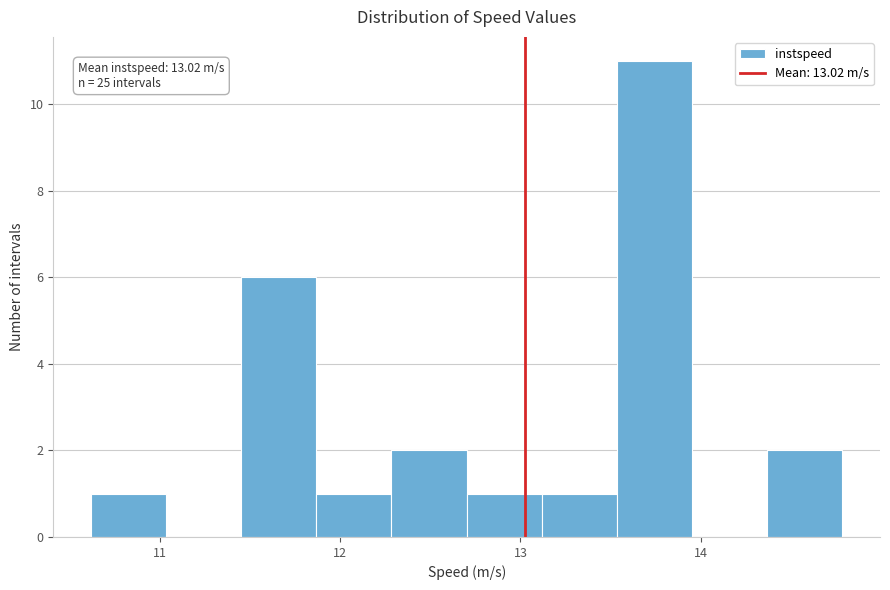

Which range on the x-axis has the tallest bar?

13.5 to 14.0